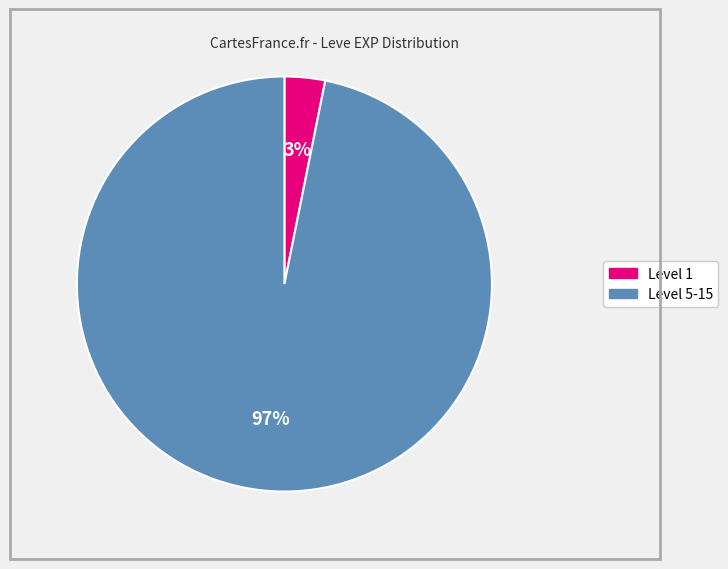

To the nearest percent, what is the average slice percentage?

50%